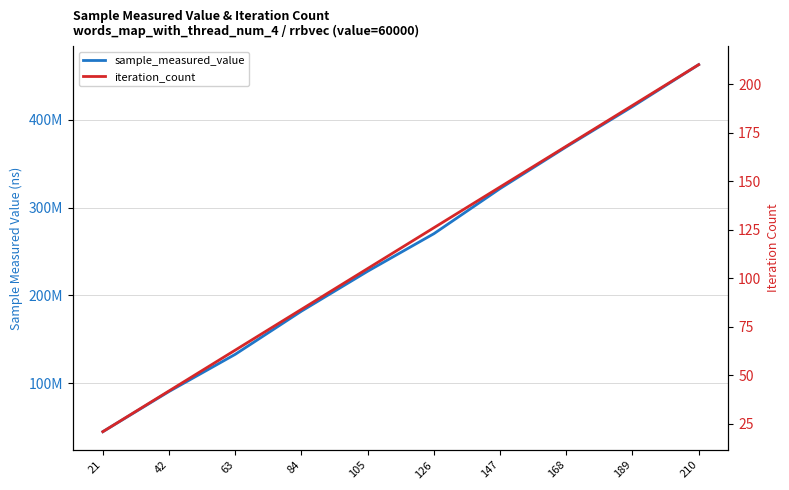

Which series has the largest total across all categories?

sample_measured_value